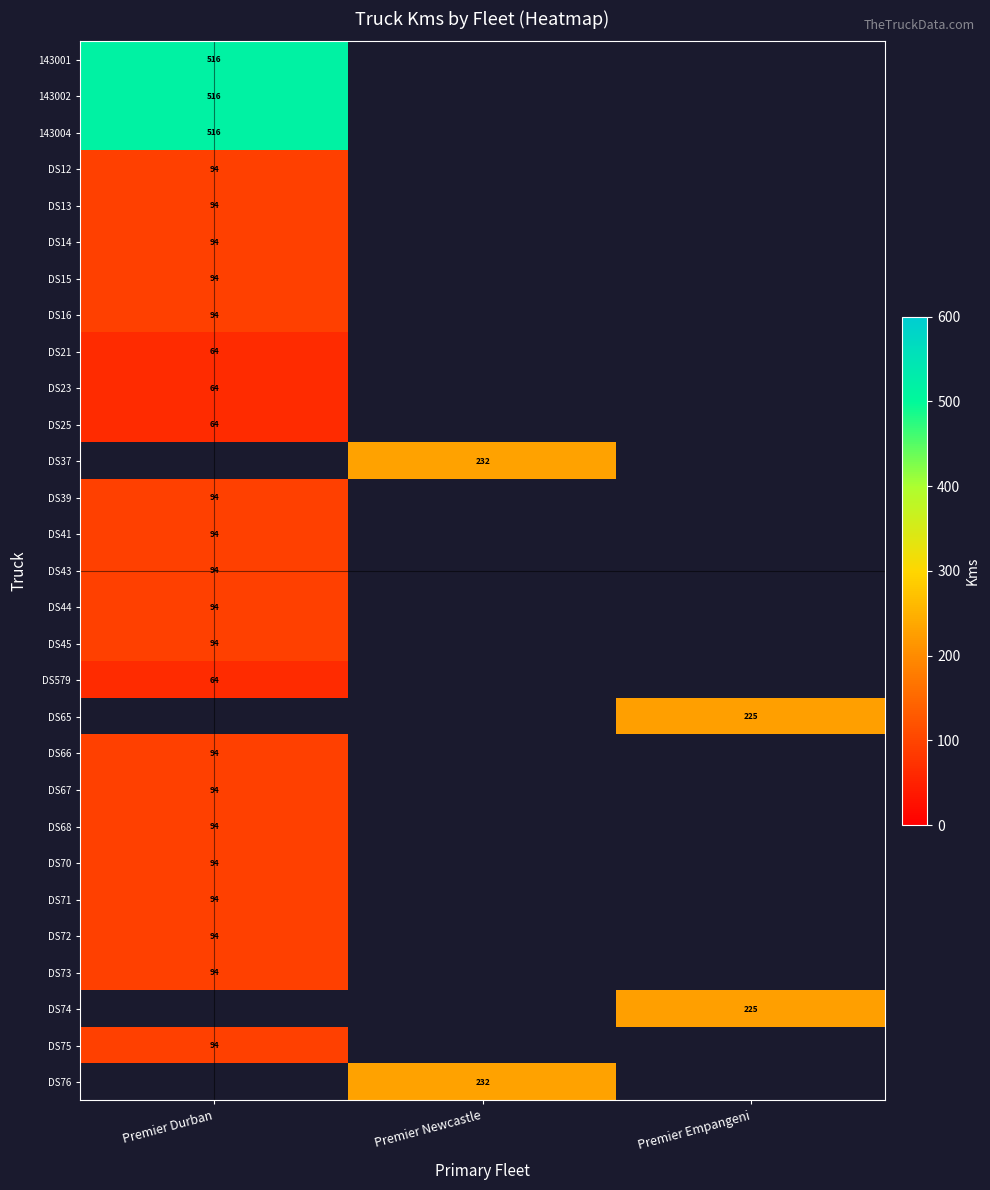

True or false: DS67 has a value of 94 at Premier Durban.

True